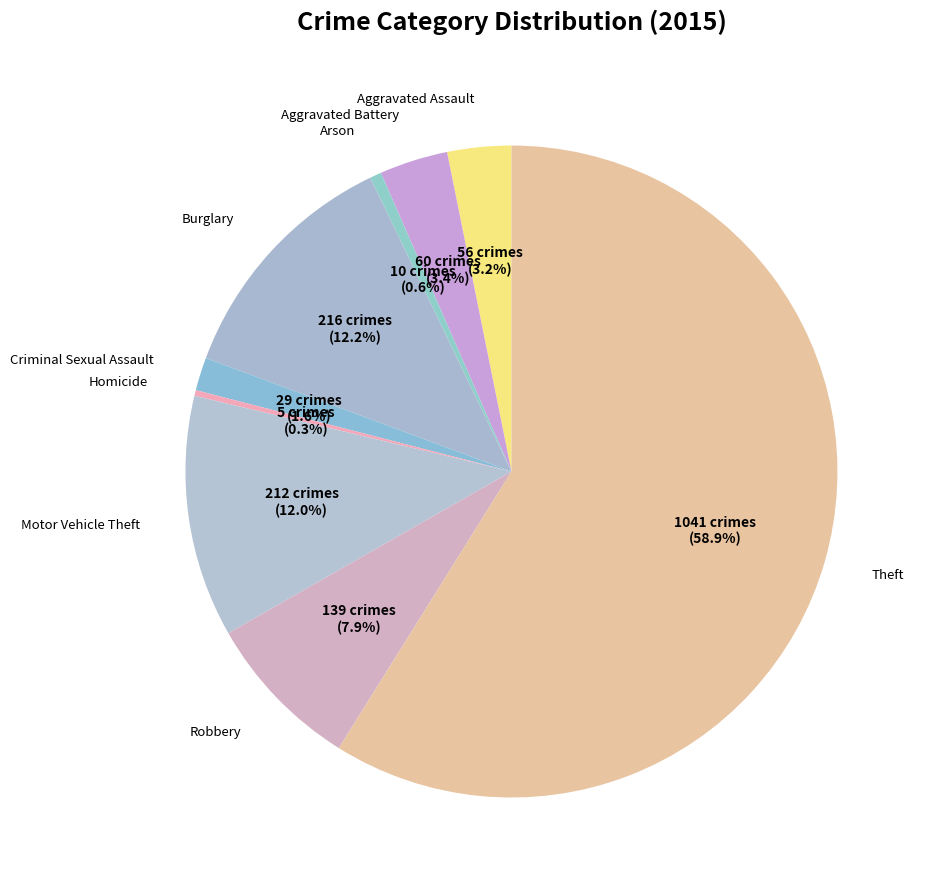

To the nearest percent, what is the average slice percentage?

11%